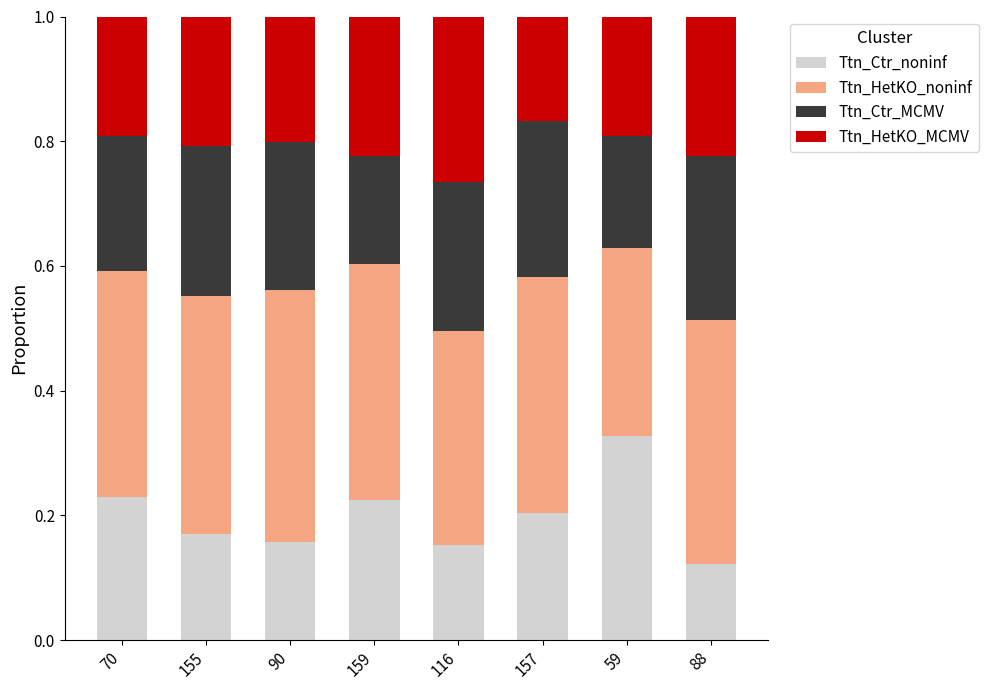

How many Ttn_Ctr_noninf values are between 0 and 1?

8